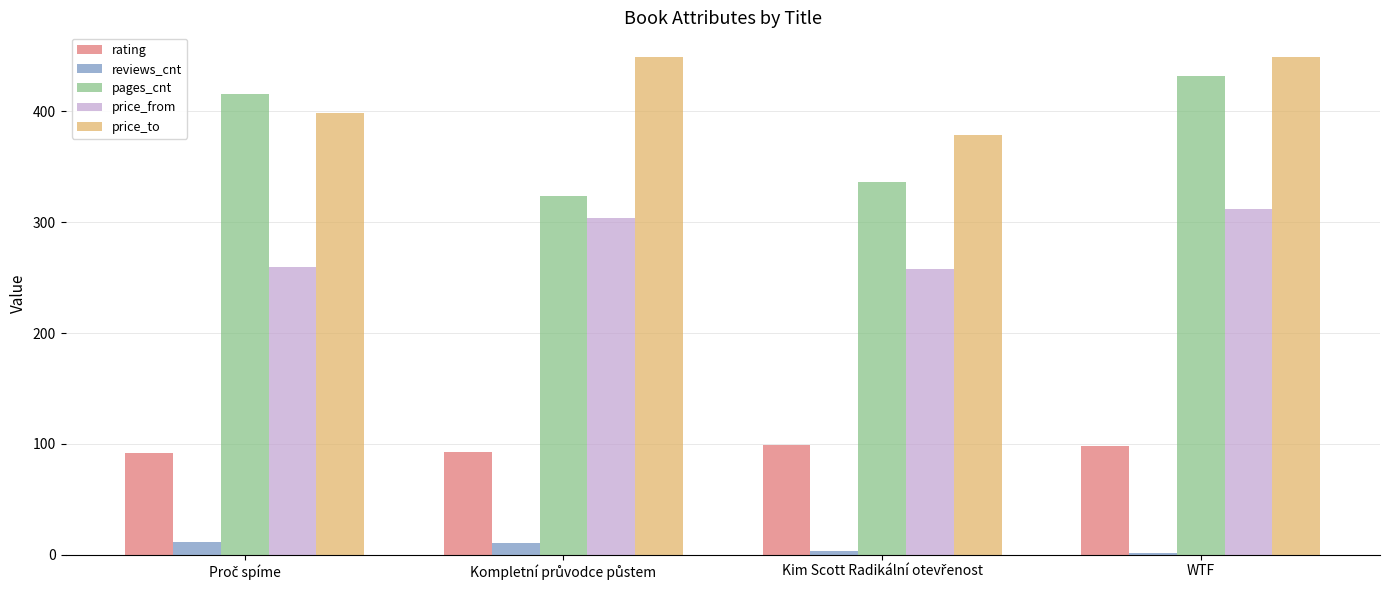

What is the sum of all rating values?

382